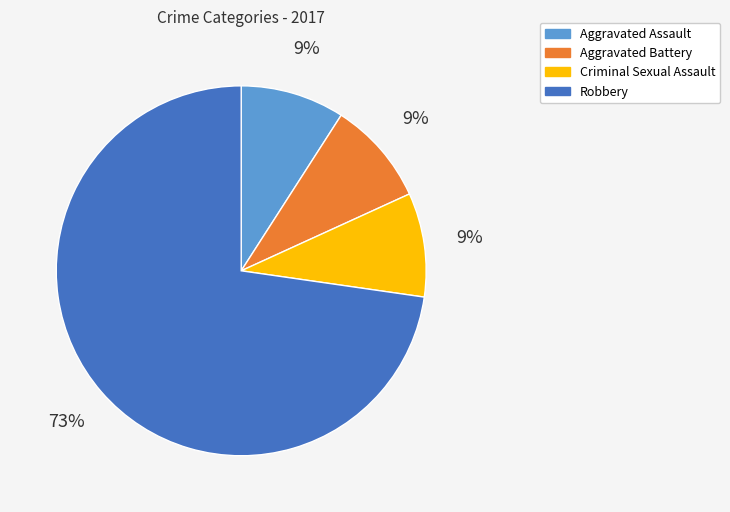

Count the number of slices in the pie.

4